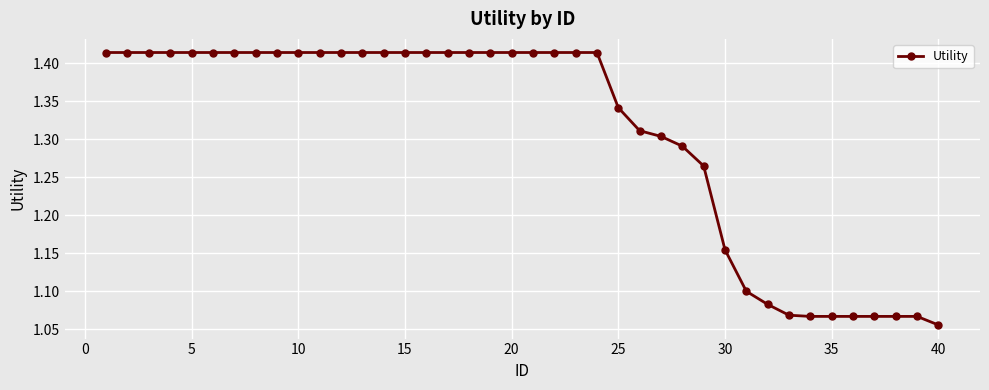

Count the values in the range 1 to 2.

40